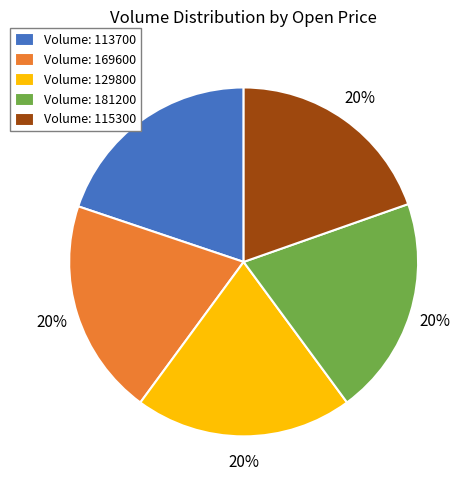

To the nearest percent, what percentage of the pie is Volume: 181200?

20%